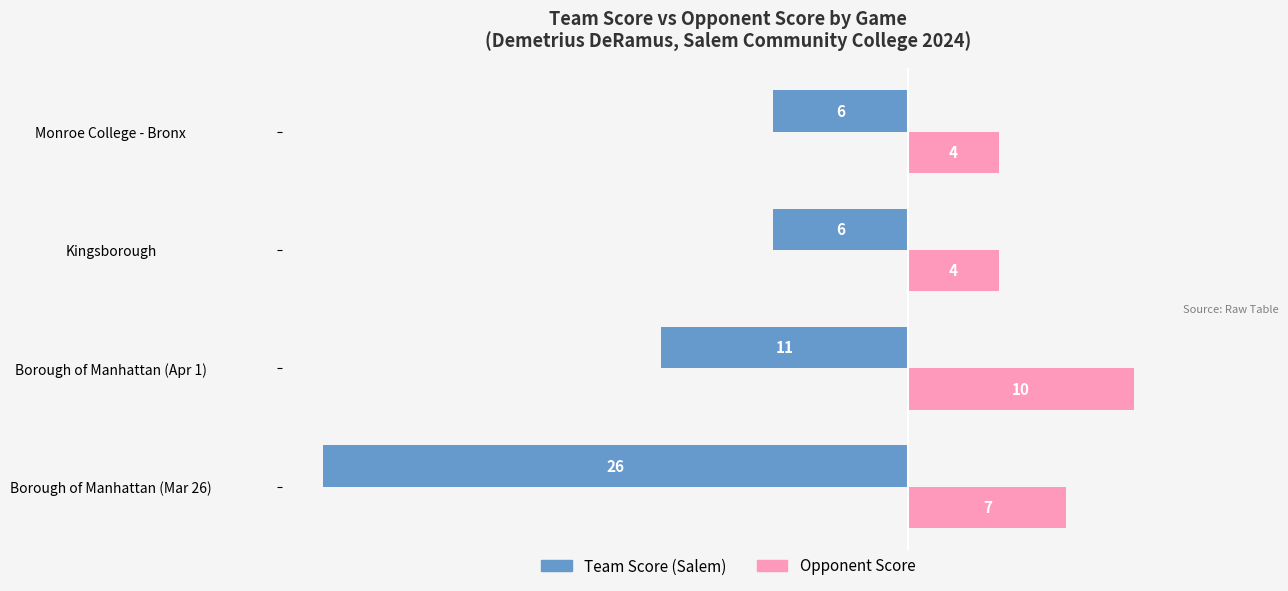

At which category is the sum across all series the highest?

Borough of Manhattan (Apr 1)